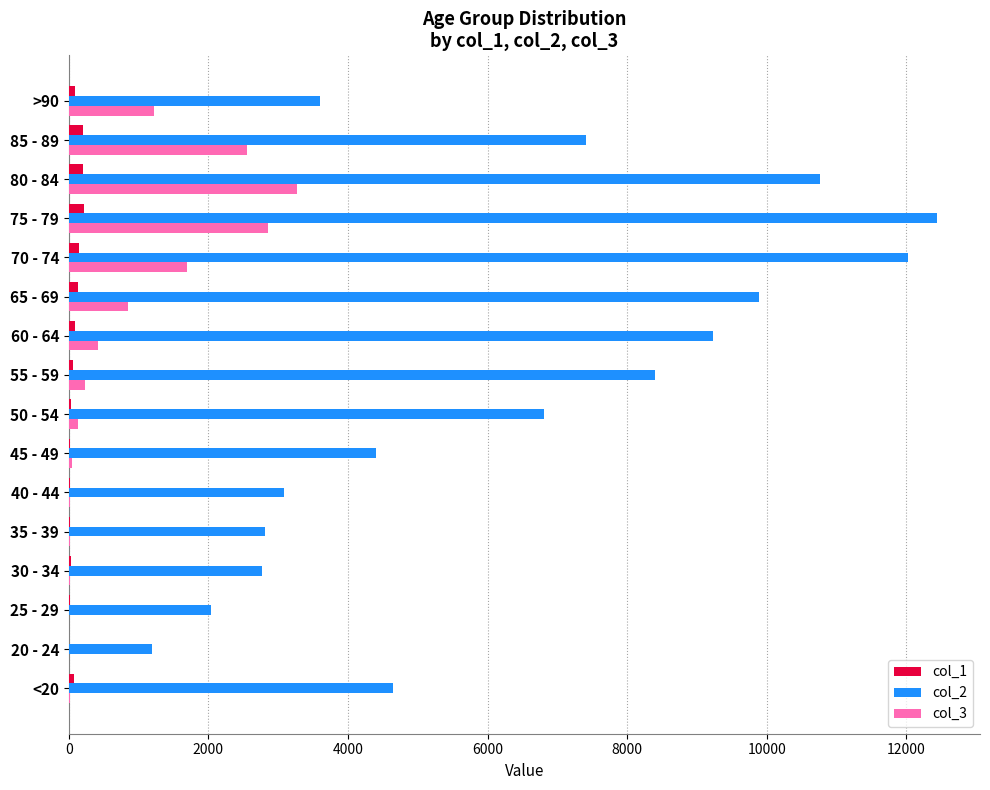

Is the value of col_1 at 75 - 79 greater than the value of col_3 at 70 - 74?

No